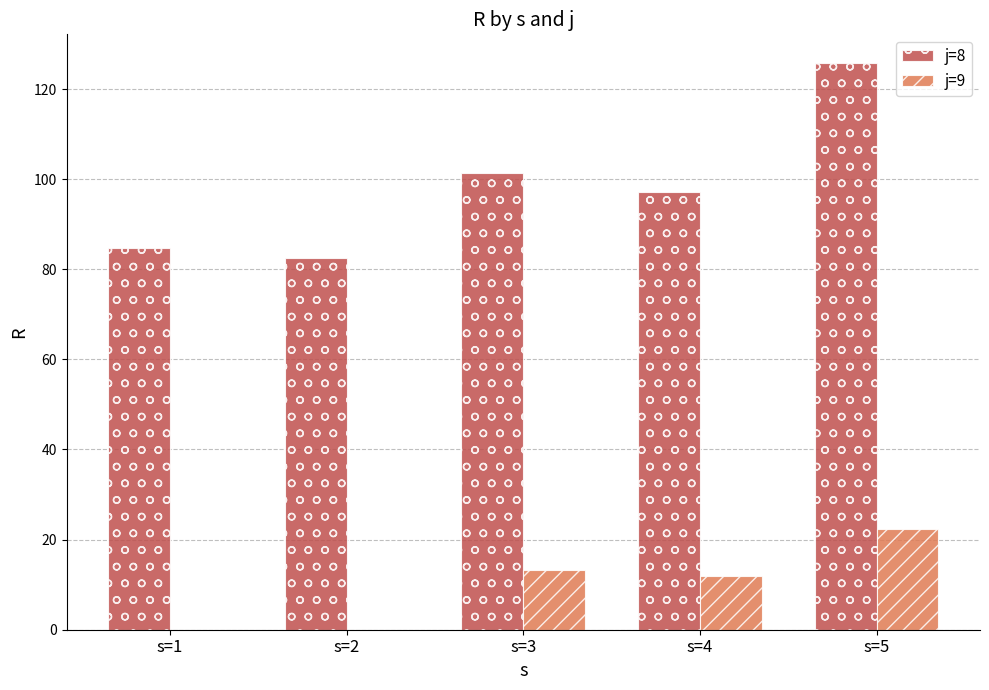

Is it true that j=9 equals 16.1 at s=4?

False